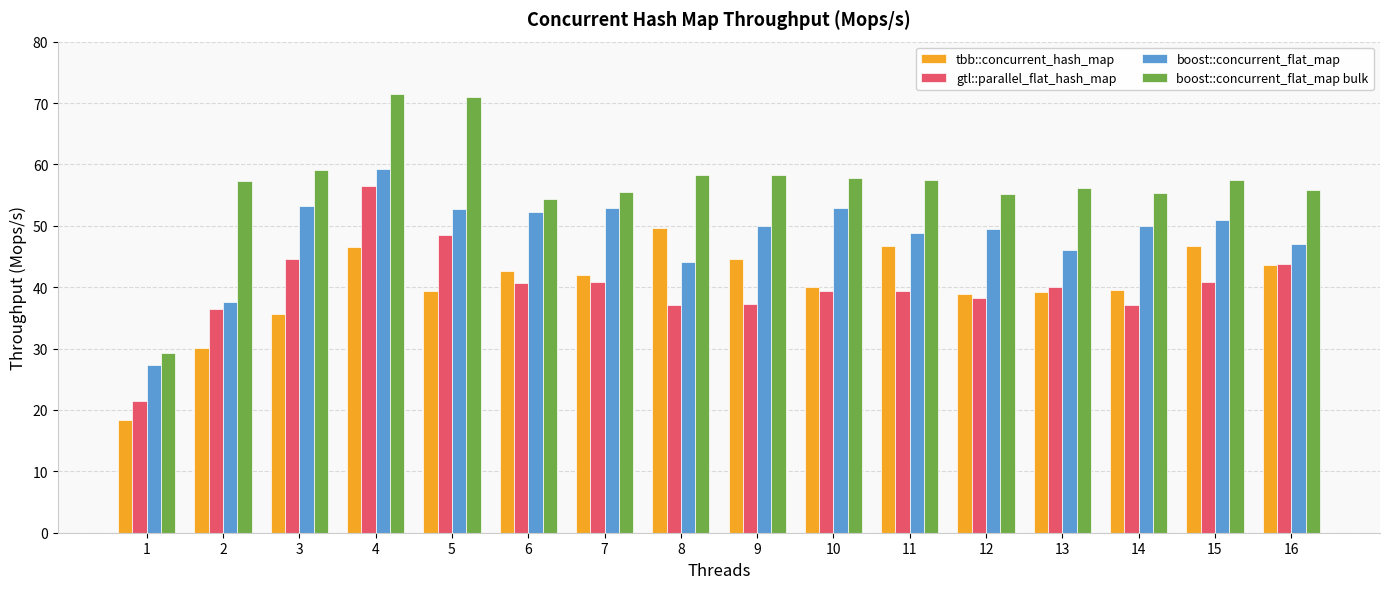

What is the sum of all boost::concurrent_flat_map bulk values?

909.4